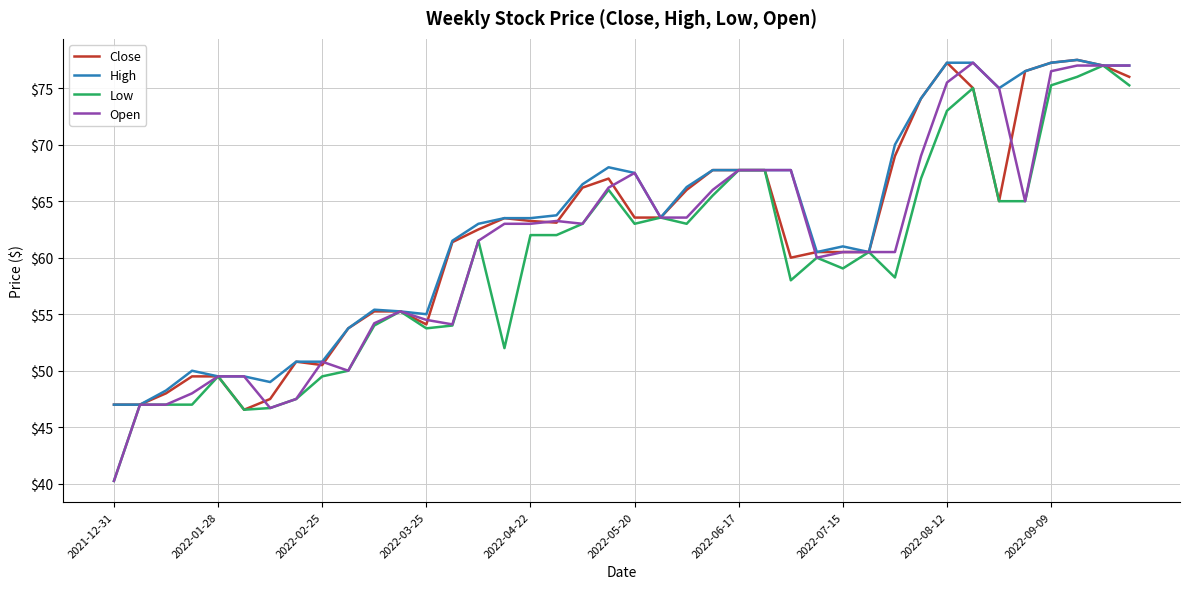

Does the chart have visible grid lines?

Yes